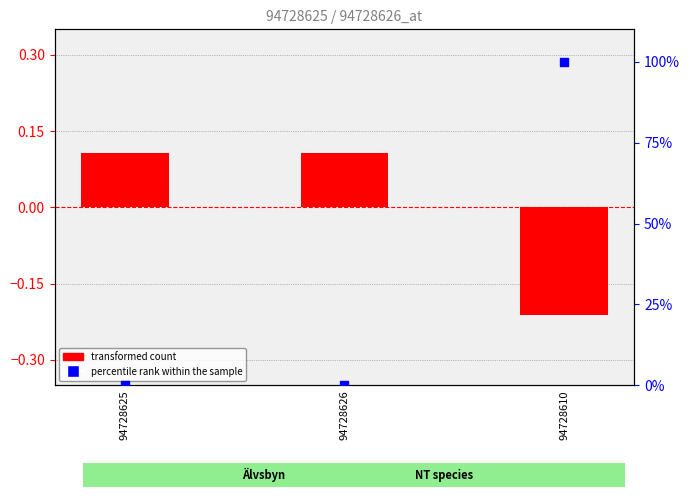

Which series has the largest total across all categories?

percentile rank within the sample